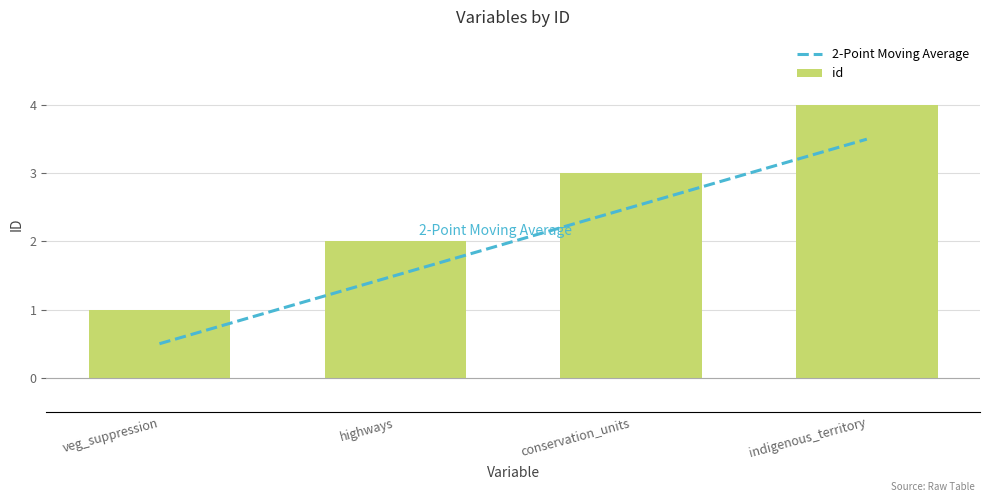

What is the maximum value shown in the chart?

4.0